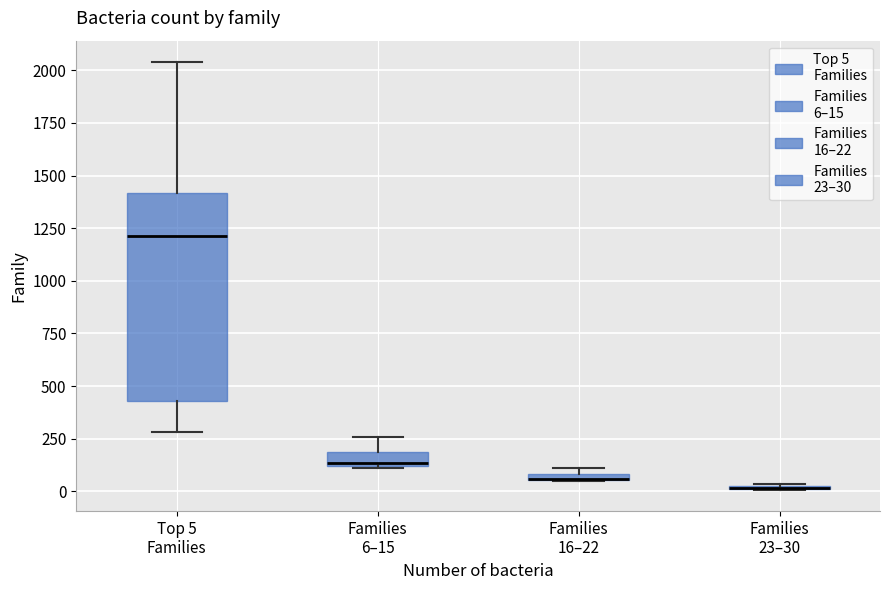

Which box is the tallest, from its lower edge to its upper edge?

Top 5 Families